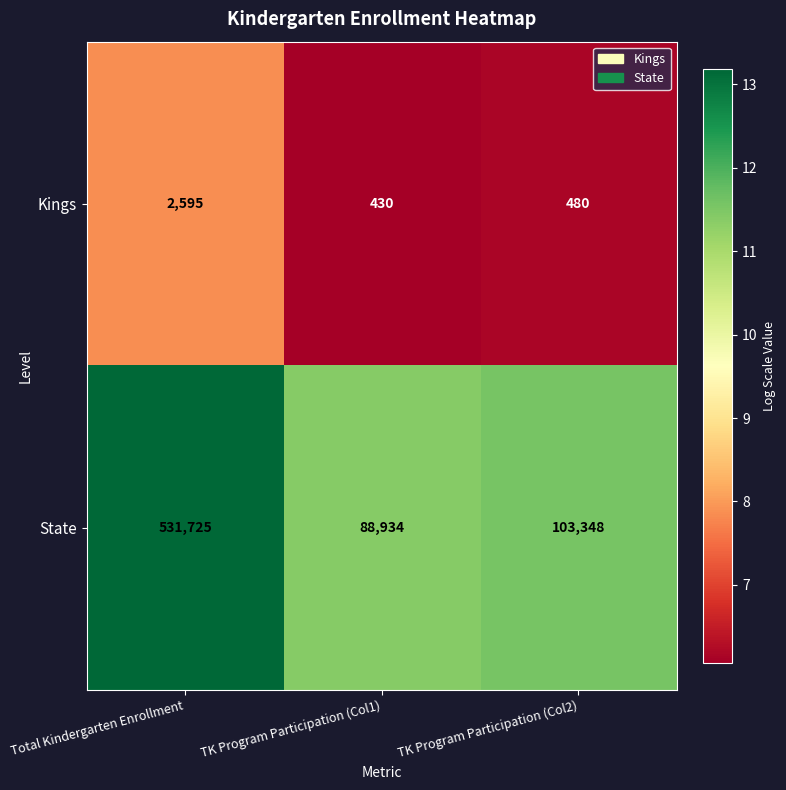

Reading right to left, extract all data points from this chart.

Kings: TK Program Participation (Col2)=480	TK Program Participation (Col1)=430	Total Kindergarten Enrollment=2595
State: TK Program Participation (Col2)=103348	TK Program Participation (Col1)=88934	Total Kindergarten Enrollment=531725